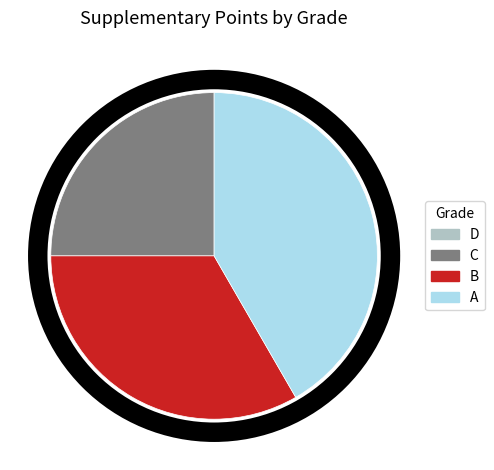

Is there any slice that represents more than half of the pie?

No